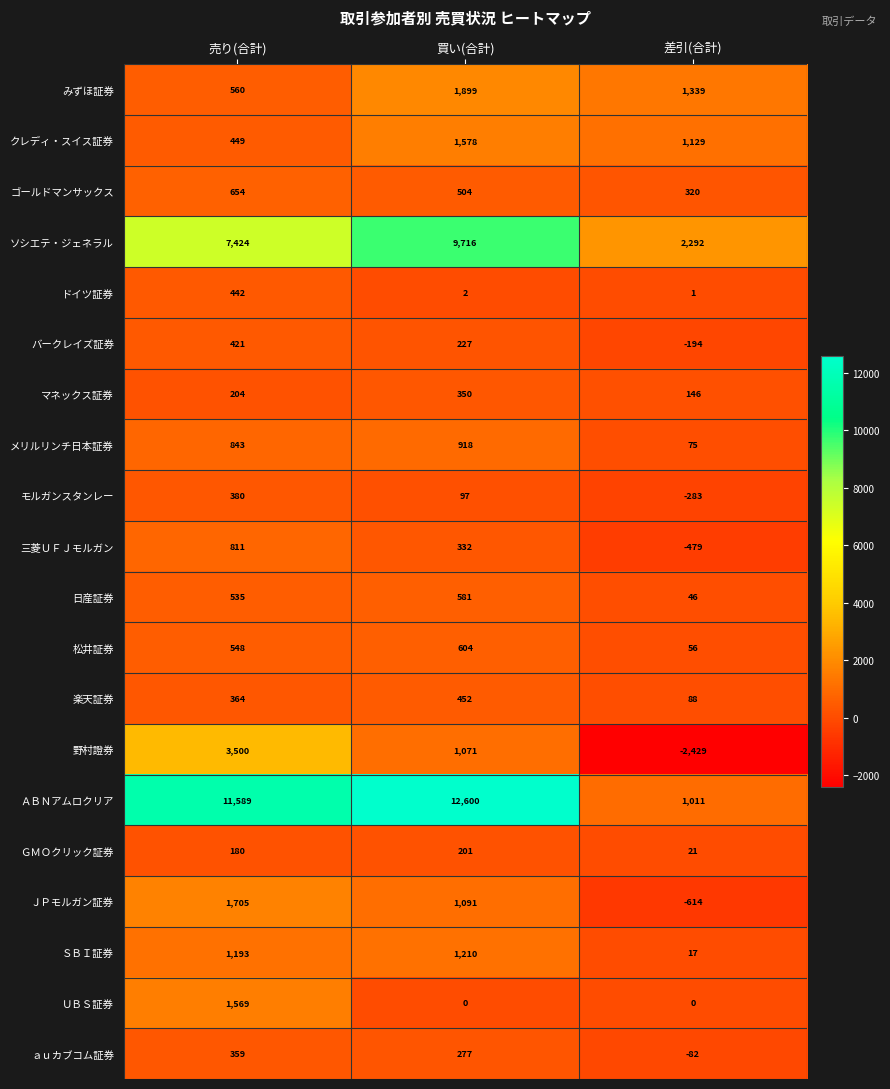

Between 買い(合計) and 差引(合計), which series saw the biggest shift?

ＡＢＮアムロクリア